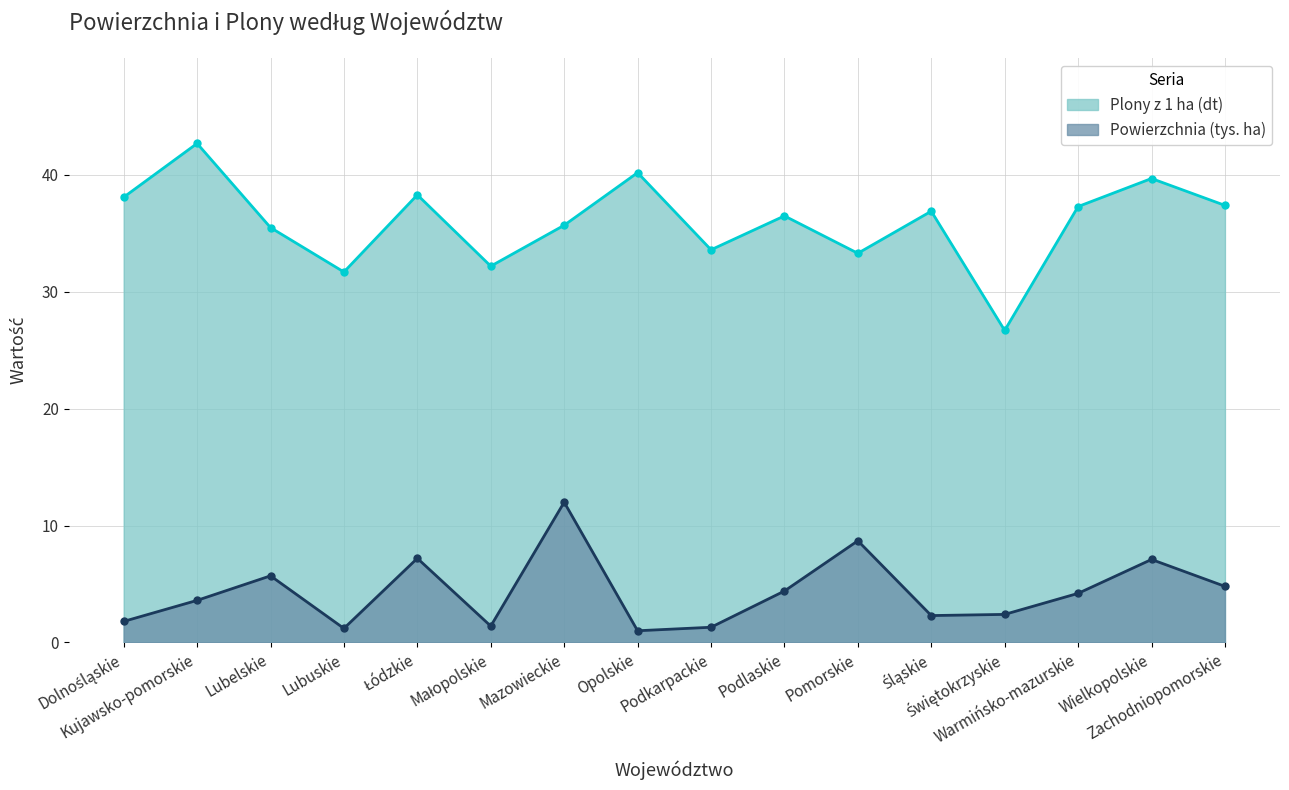

Which series has the widest spread of values?

Plony z 1 ha (dt)